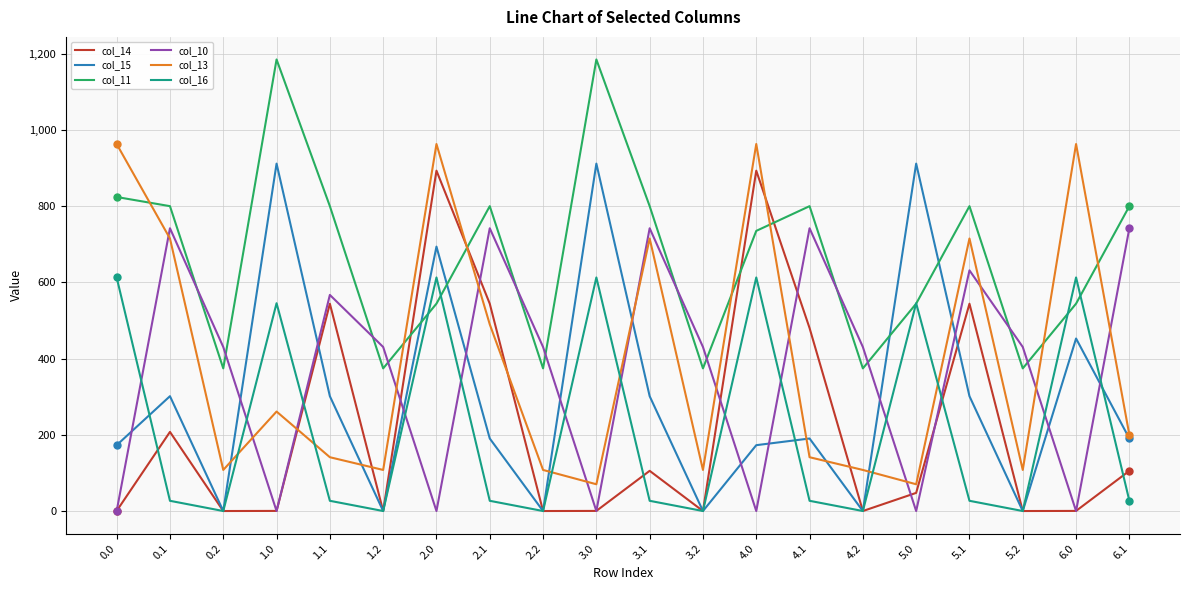

What is the sum of all col_10 values?

7492.6